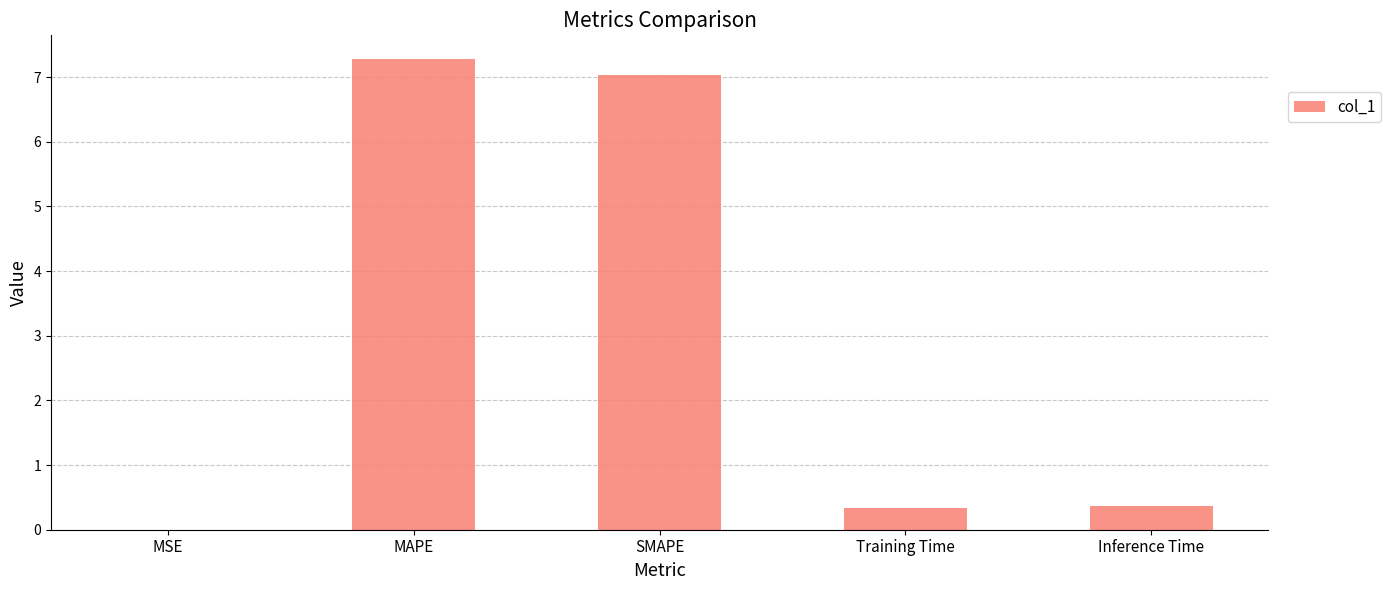

What value does the data have at MAPE?

7.3